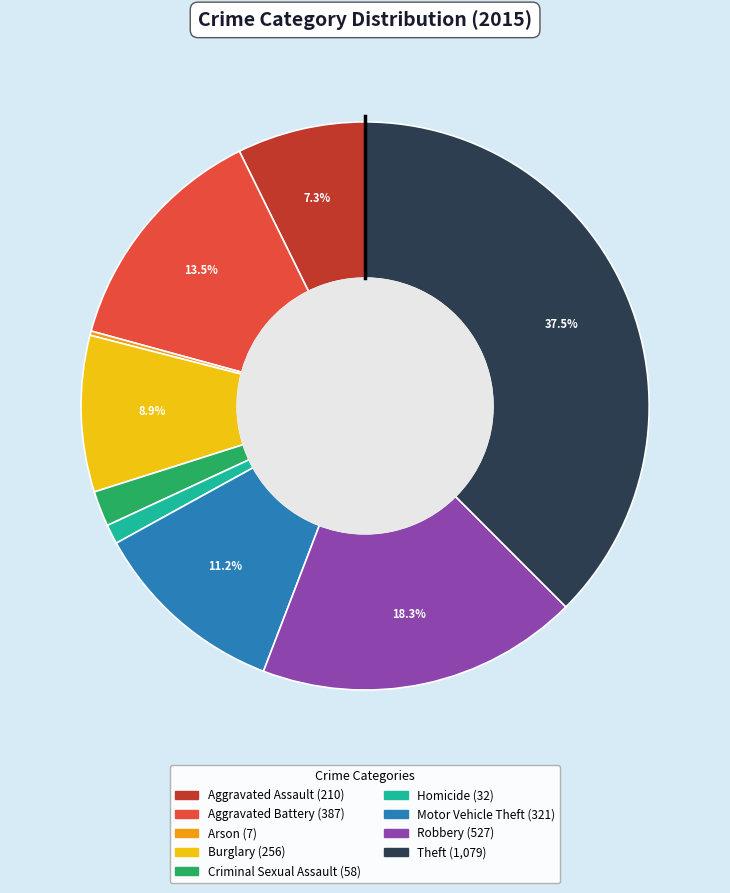

Which category has the biggest portion of the pie?

Theft